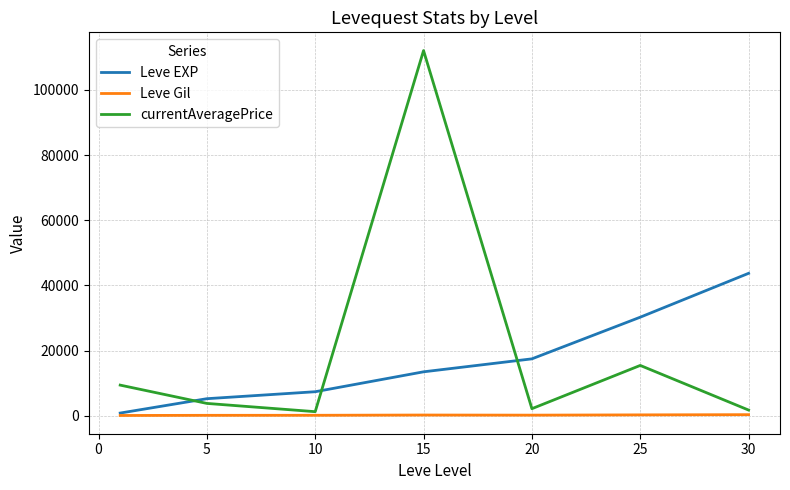

Rank the series by their average value, from lowest to highest.

Leve Gil, Leve EXP, currentAveragePrice